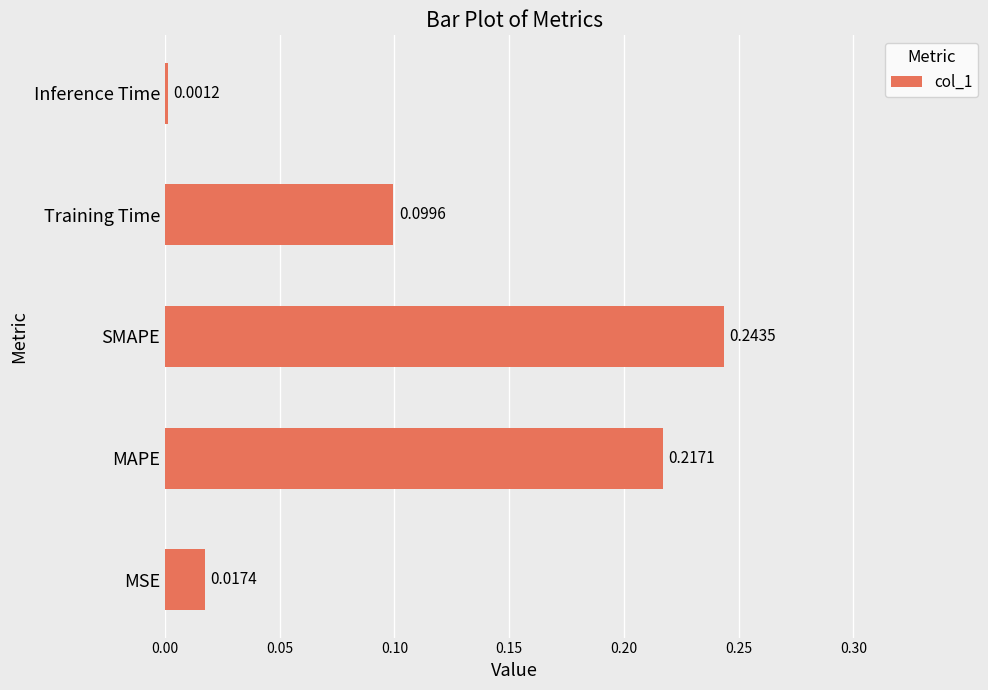

At which category does the chart reach its peak across all series?

SMAPE